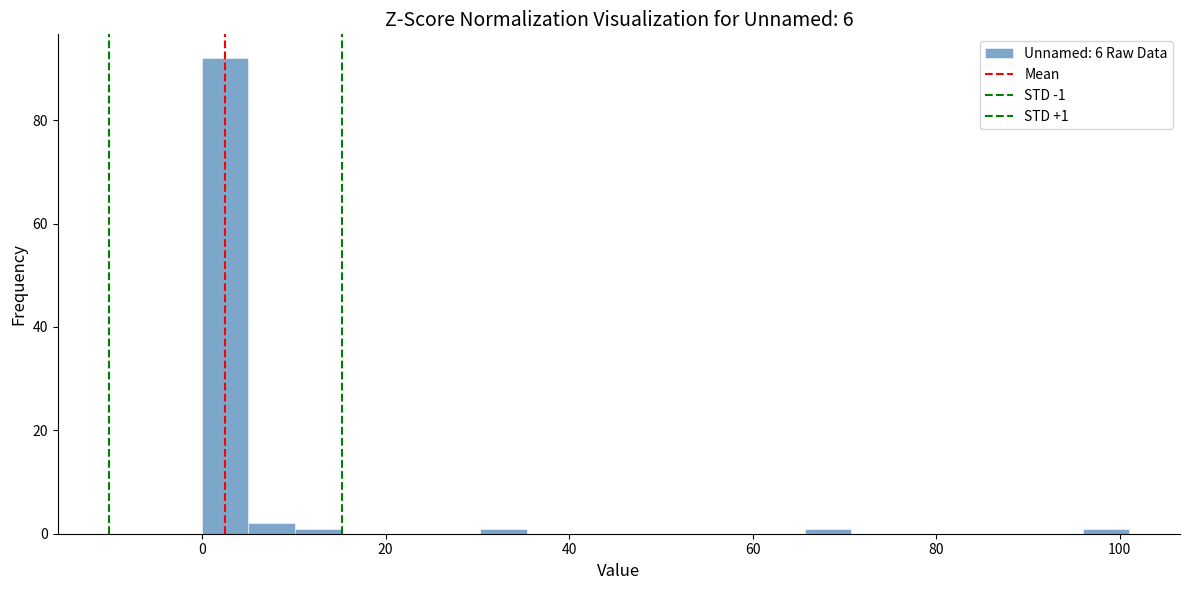

Read against the x-axis, roughly where is the centre of the tallest bar?

2